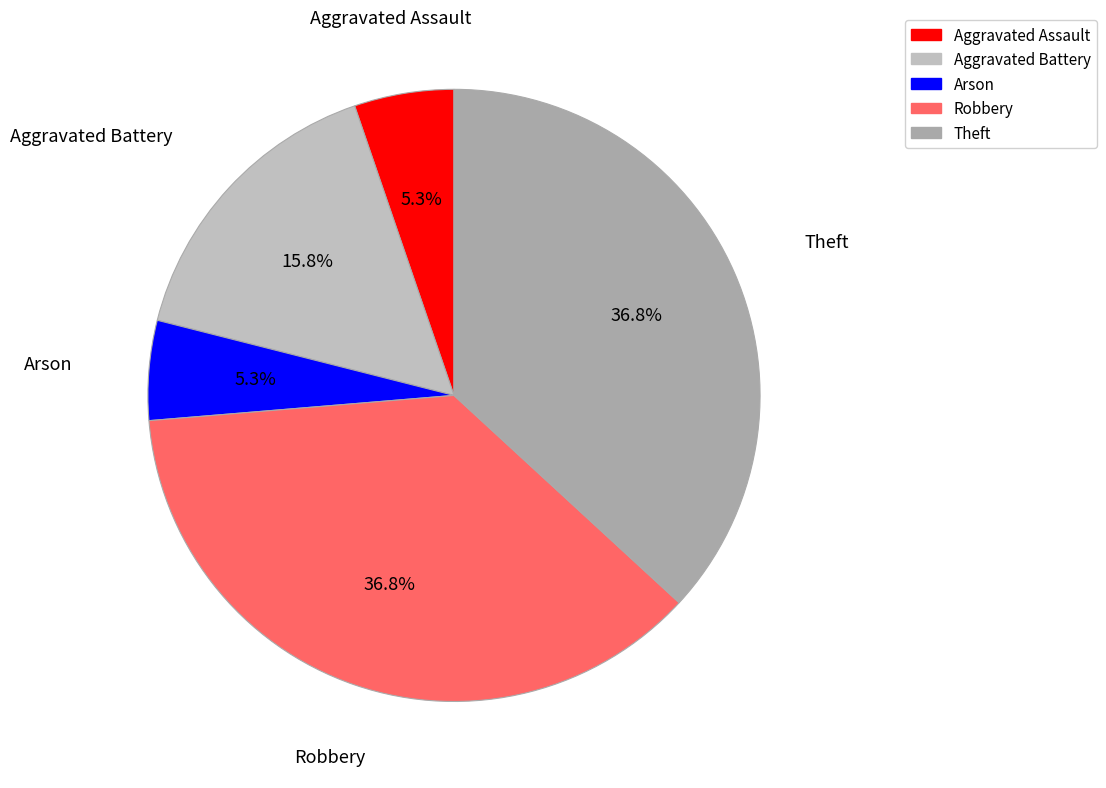

To the nearest percent, what is the average slice percentage?

20%